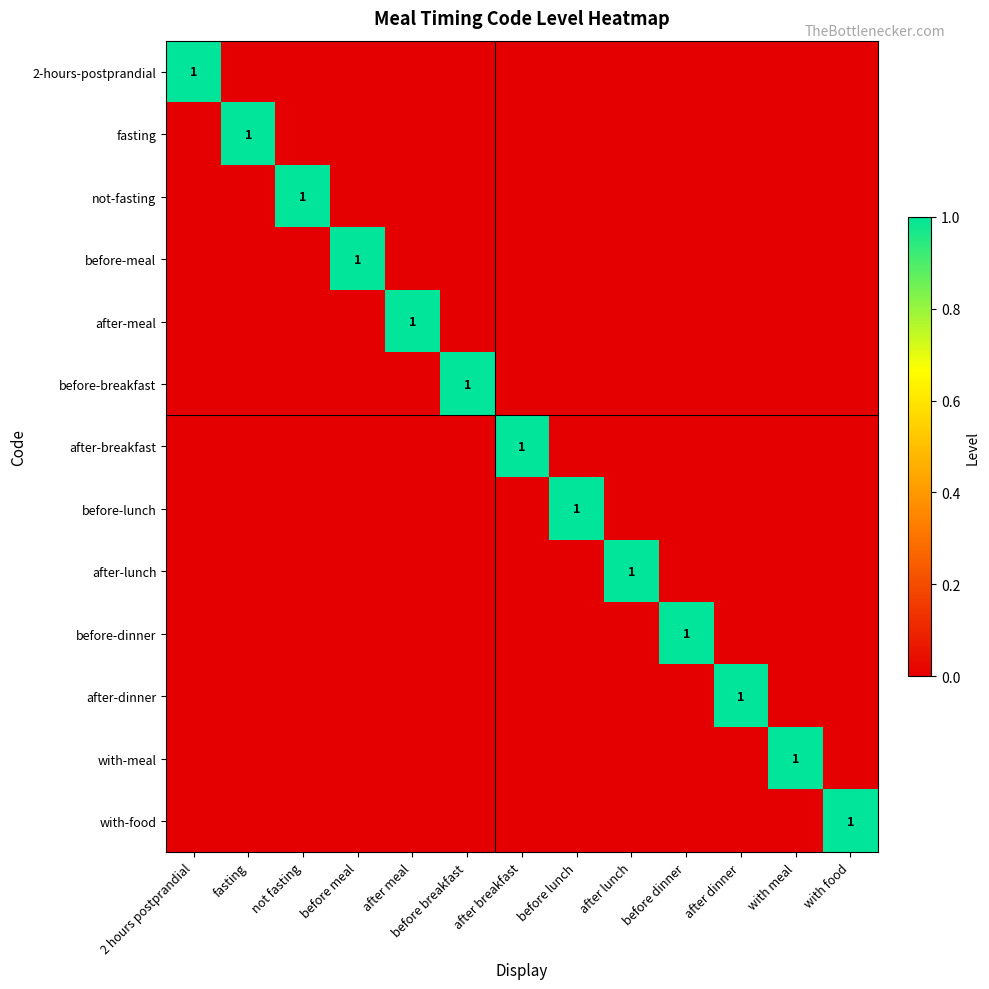

True or false: after-dinner has a value of 1 at after dinner.

True